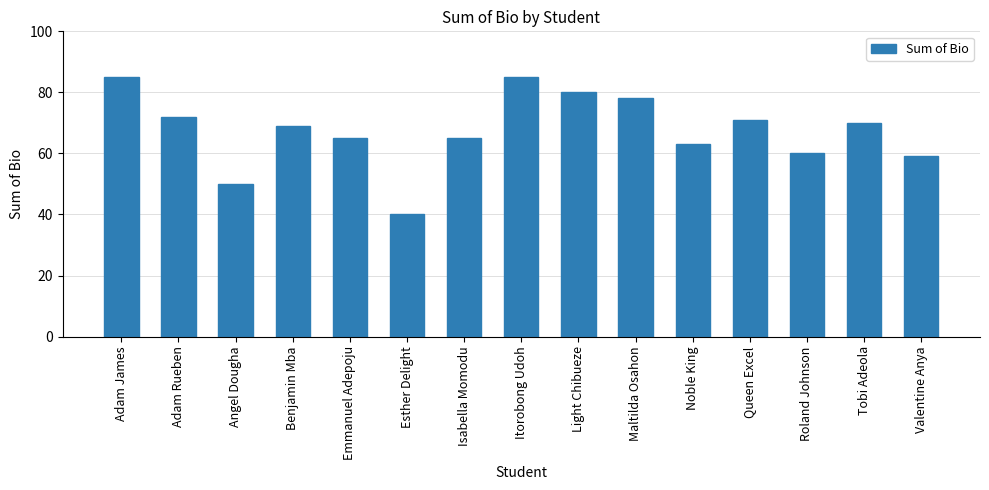

Which label corresponds to the smallest value in the chart?

Esther Delight